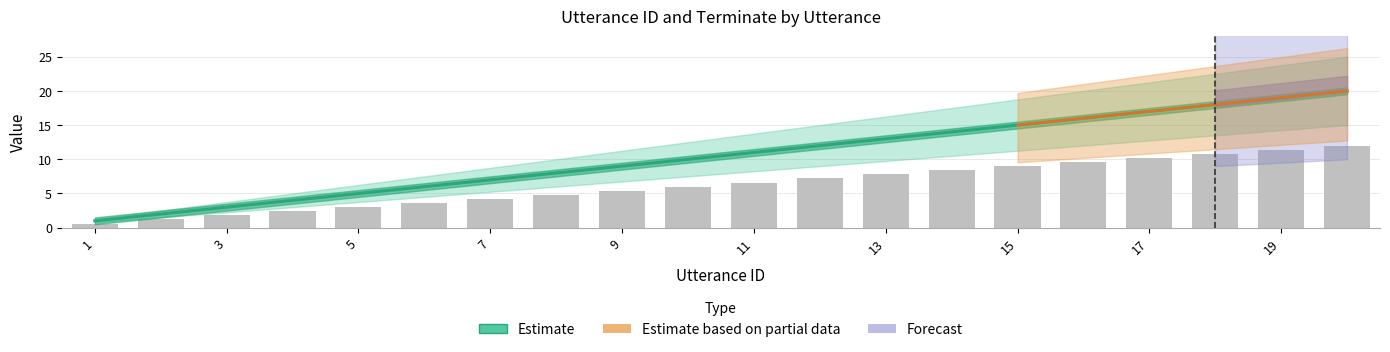

What is the difference between the second highest and second lowest values?

17